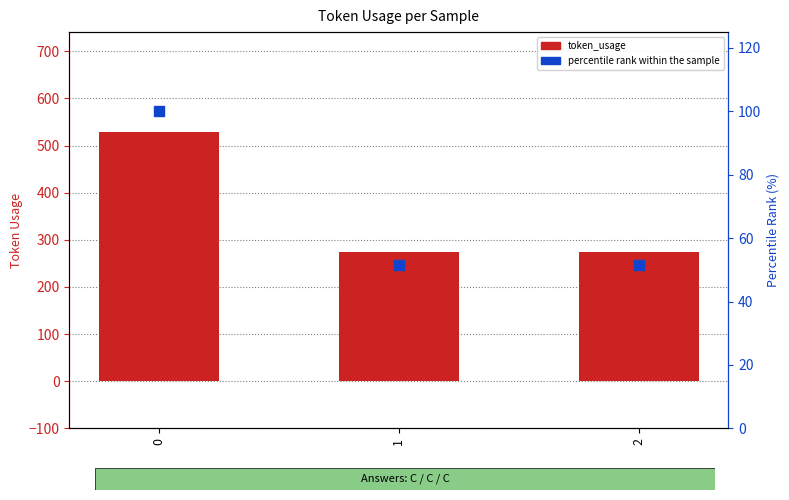

Which series reaches the maximum Y coordinate?

token_usage